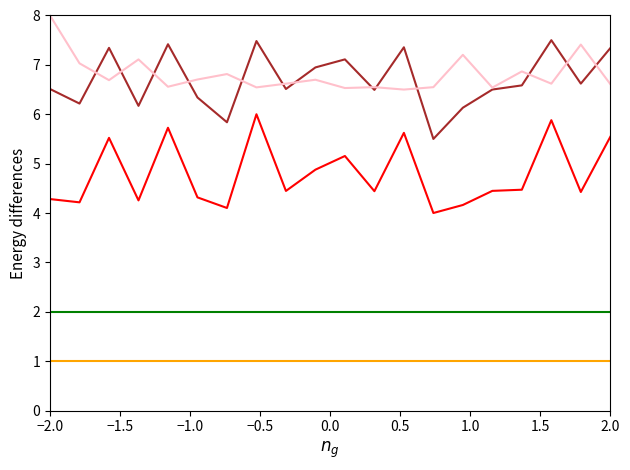

What is the minimum value shown in the chart?

1.0